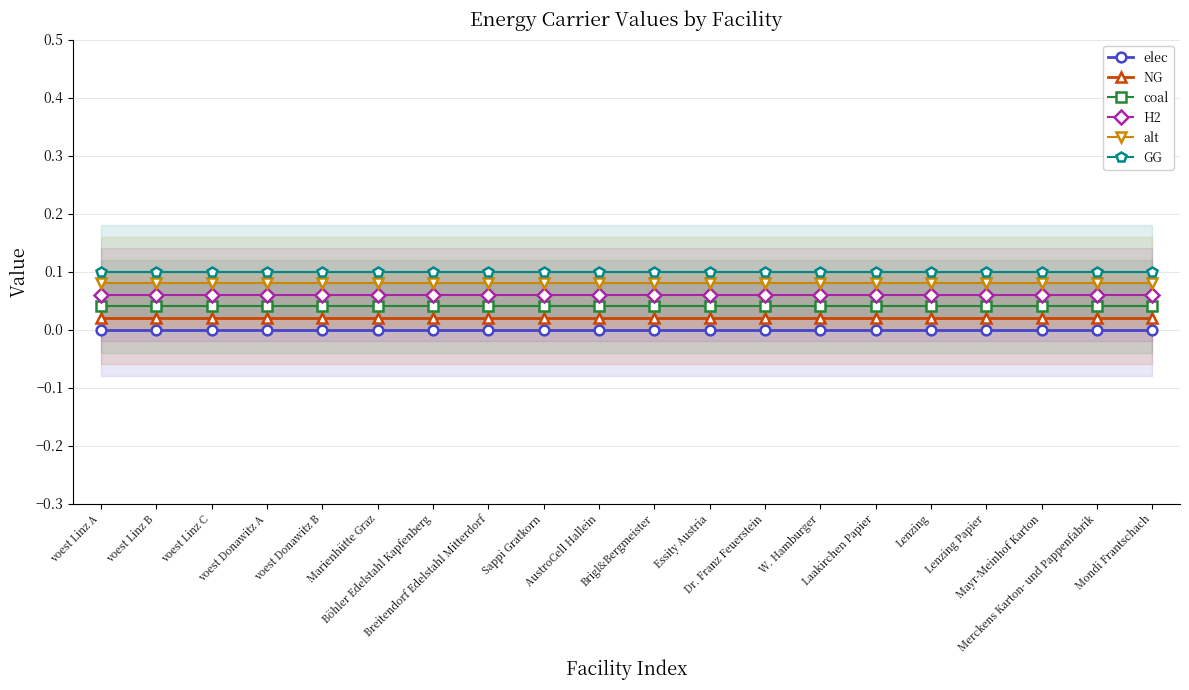

Reading left to right, what are all the values shown in this chart?

elec: 0.0	0.0	0.0	0.0	0.0	0.0	0.0	0.0	0.0	0.0	0.0	0.0	0.0	0.0	0.0	0.0	0.0	0.0	0.0	0.0
NG: 0.0	0.0	0.0	0.0	0.0	0.0	0.0	0.0	0.0	0.0	0.0	0.0	0.0	0.0	0.0	0.0	0.0	0.0	0.0	0.0
coal: 0.0	0.0	0.0	0.0	0.0	0.0	0.0	0.0	0.0	0.0	0.0	0.0	0.0	0.0	0.0	0.0	0.0	0.0	0.0	0.0
H2: 0.1	0.1	0.1	0.1	0.1	0.1	0.1	0.1	0.1	0.1	0.1	0.1	0.1	0.1	0.1	0.1	0.1	0.1	0.1	0.1
alt: 0.1	0.1	0.1	0.1	0.1	0.1	0.1	0.1	0.1	0.1	0.1	0.1	0.1	0.1	0.1	0.1	0.1	0.1	0.1	0.1
GG: 0.1	0.1	0.1	0.1	0.1	0.1	0.1	0.1	0.1	0.1	0.1	0.1	0.1	0.1	0.1	0.1	0.1	0.1	0.1	0.1